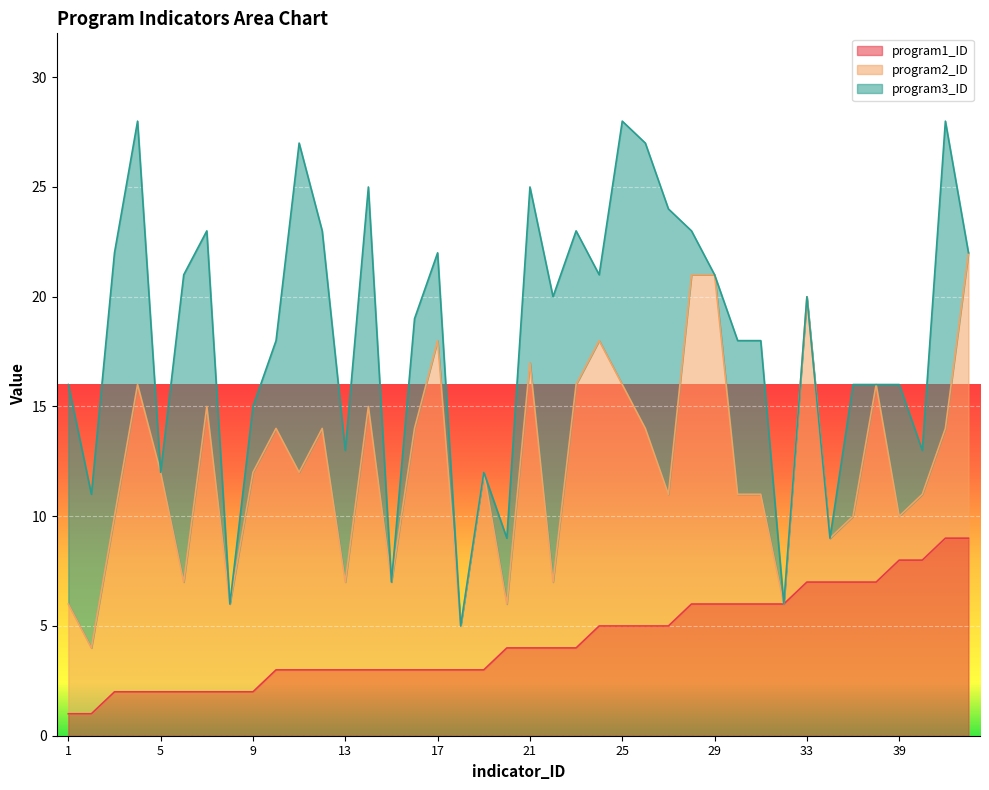

Is the value of program2_ID at 18 greater than the value of program3_ID at 6?

No